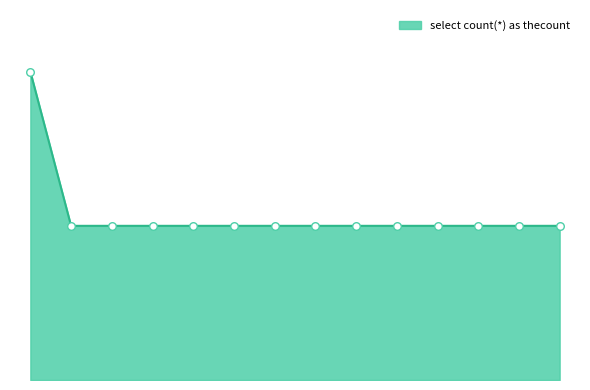

Does the chart have visible grid lines?

No